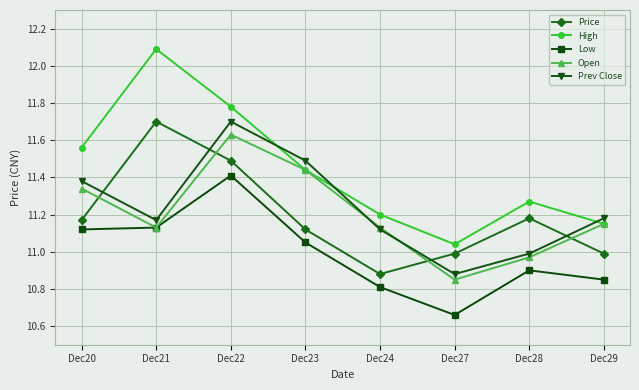

What are all the series names shown in the legend?

Price, High, Low, Open, Prev Close